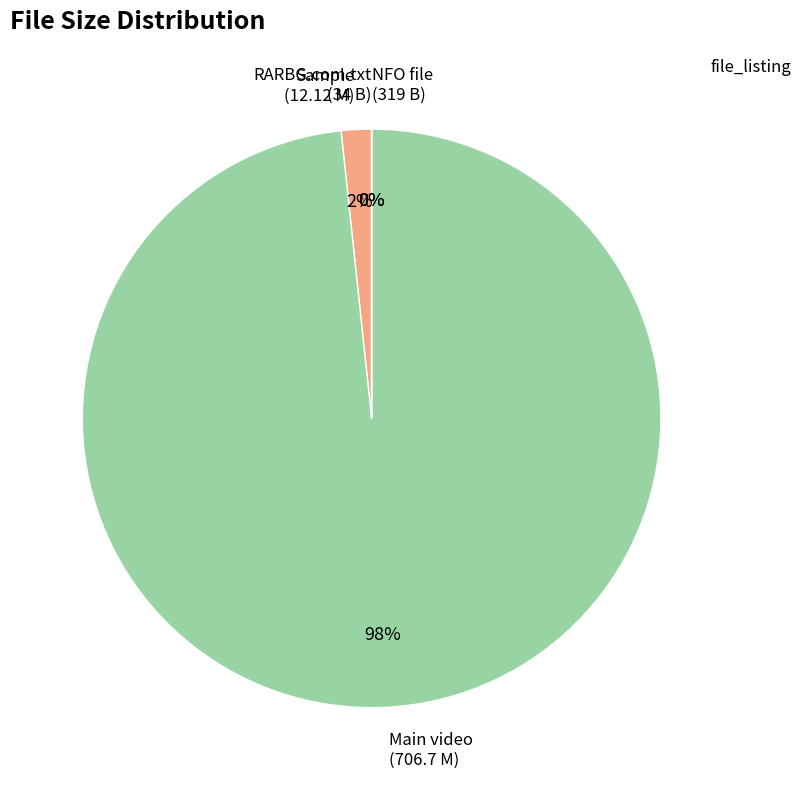

Which category accounts for the majority?

Main video (706.7 M)